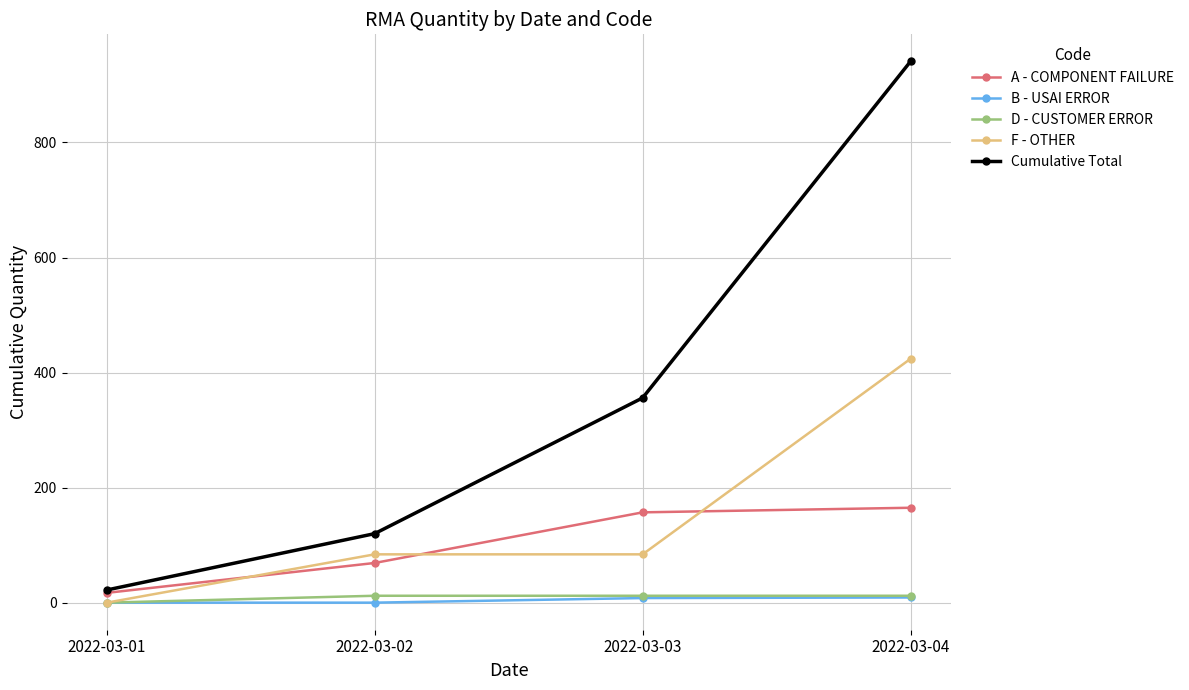

Which category has the highest value across all series?

2022-03-04